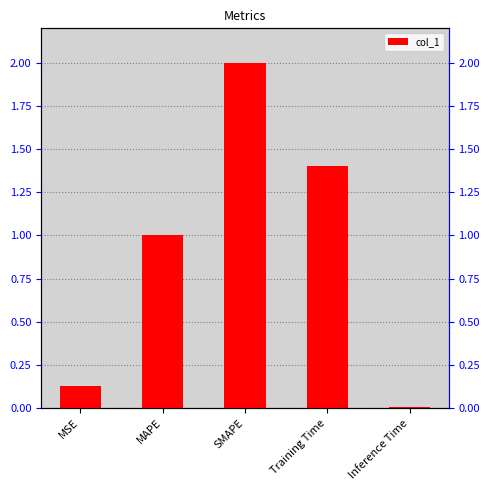

What is the difference between the values at MAPE and Inference Time?

1.0